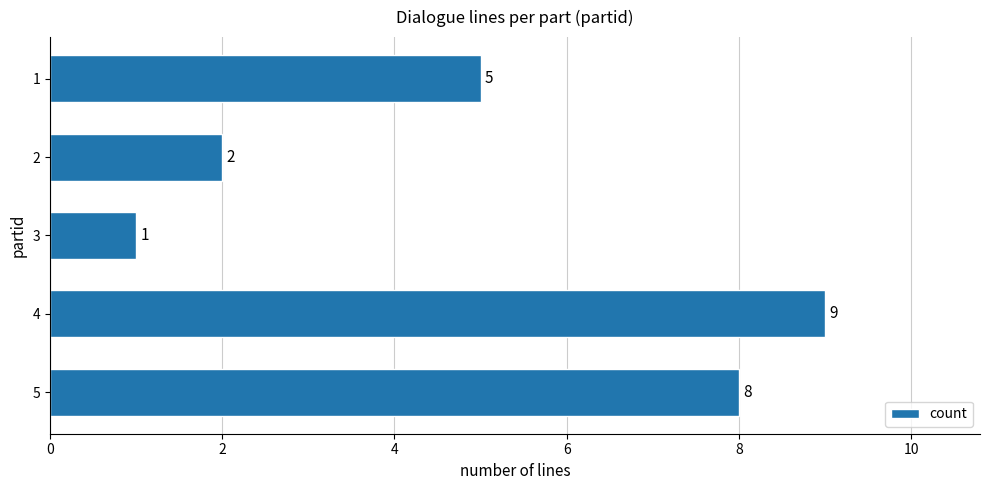

The value at 4 is 0. True or false?

False